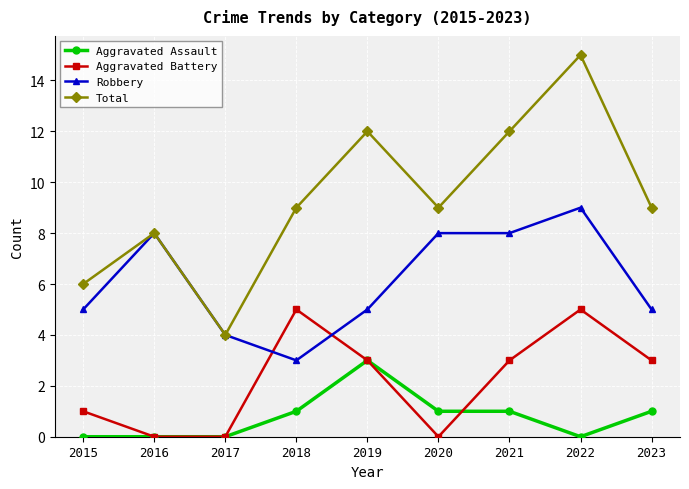

What is the difference between the highest and lowest values at 2016?

8